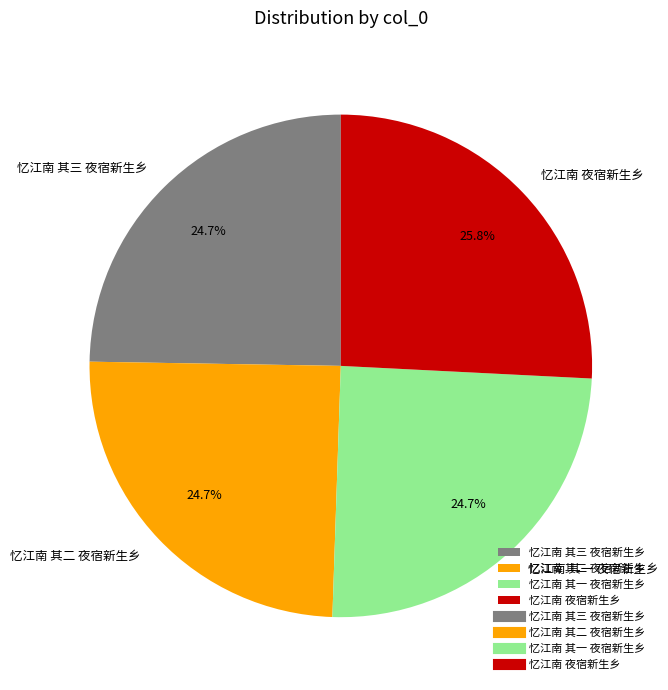

Is it true that 忆江南 其三 夜宿新生乡 is 25% of the pie?

True